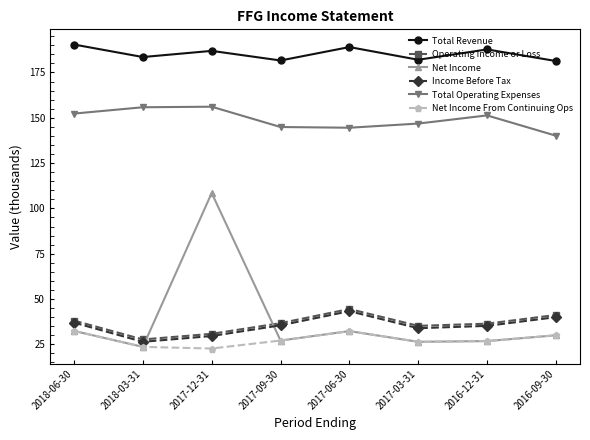

What is the highest value of the Net Income series?

108.5